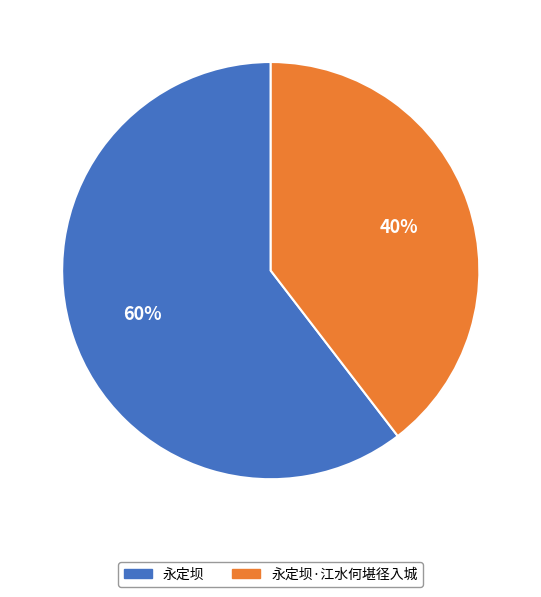

Is the sum of 永定坝 and 永定坝·江水何堪径入城 greater than half?

Yes